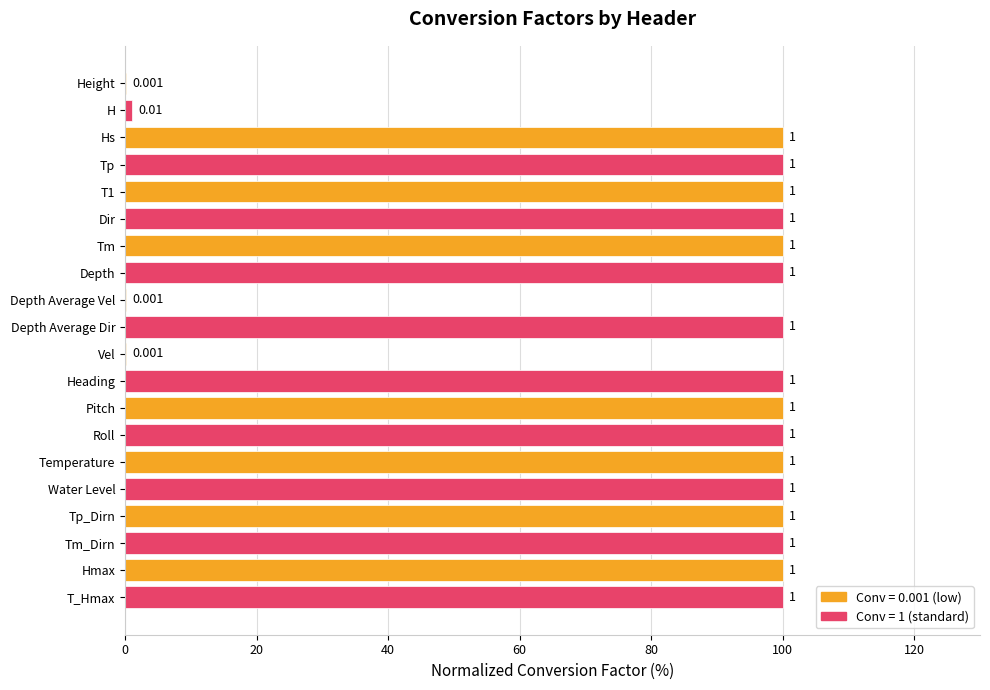

Are the bars horizontal?

Yes